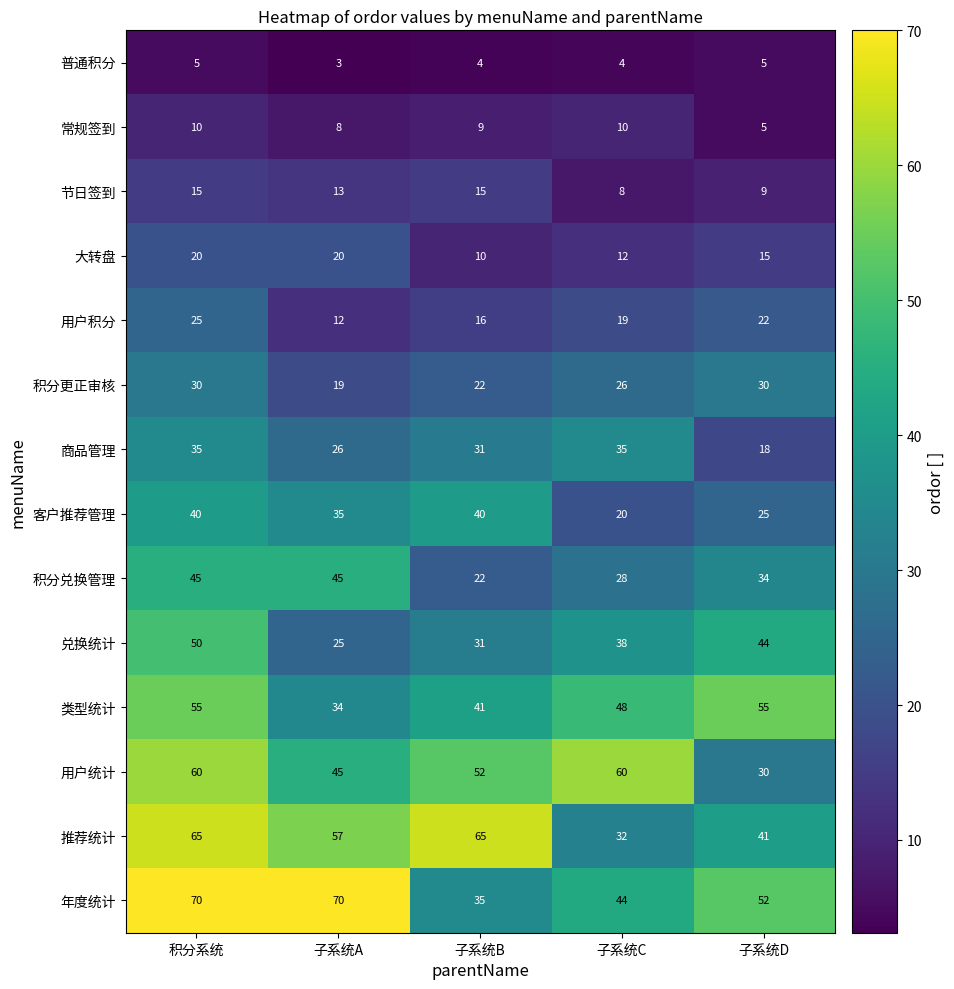

Where is 商品管理 nearest to the value 26?

子系统A